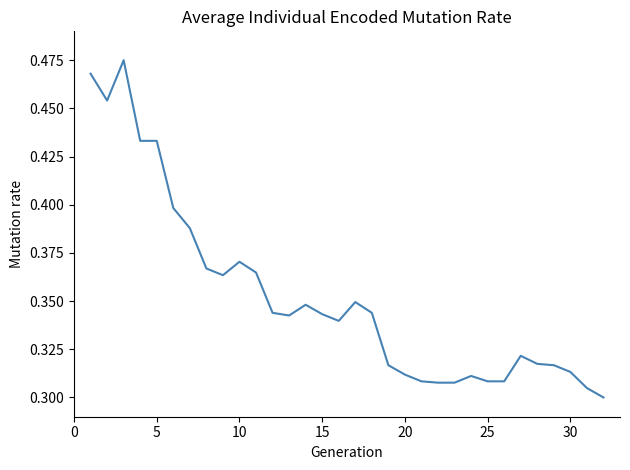

Is this an area chart (filled region under the line)?

No